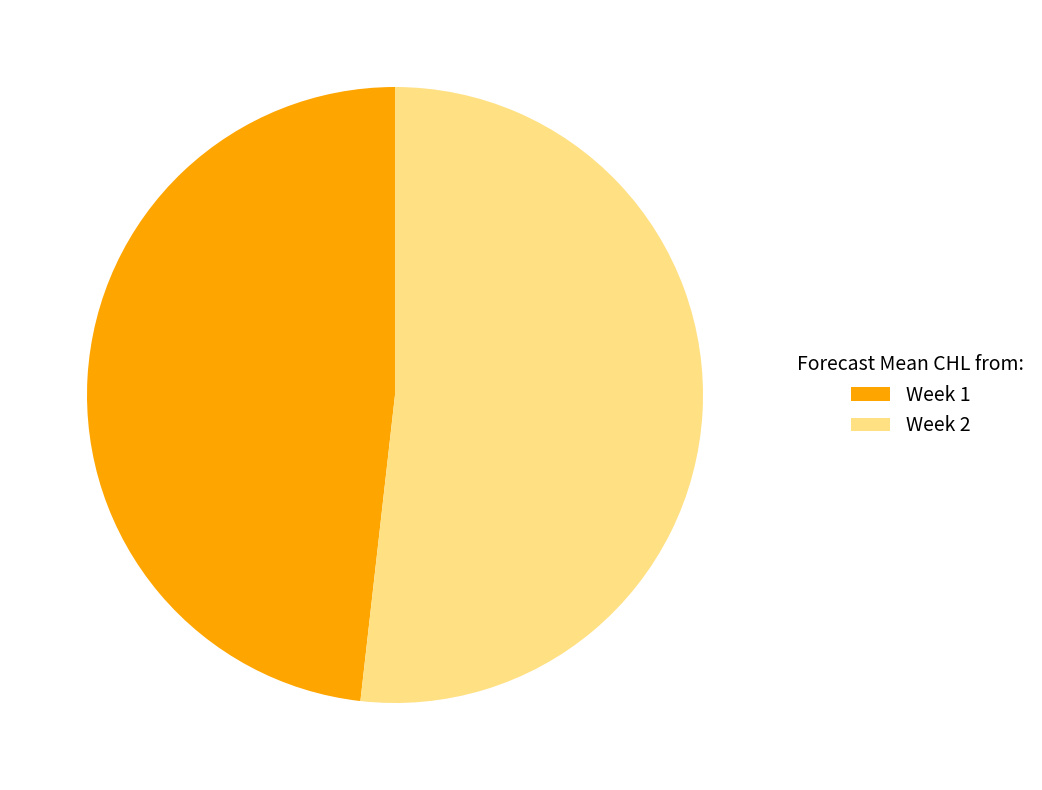

To the nearest percent, what portion does Week 2 represent?

52%